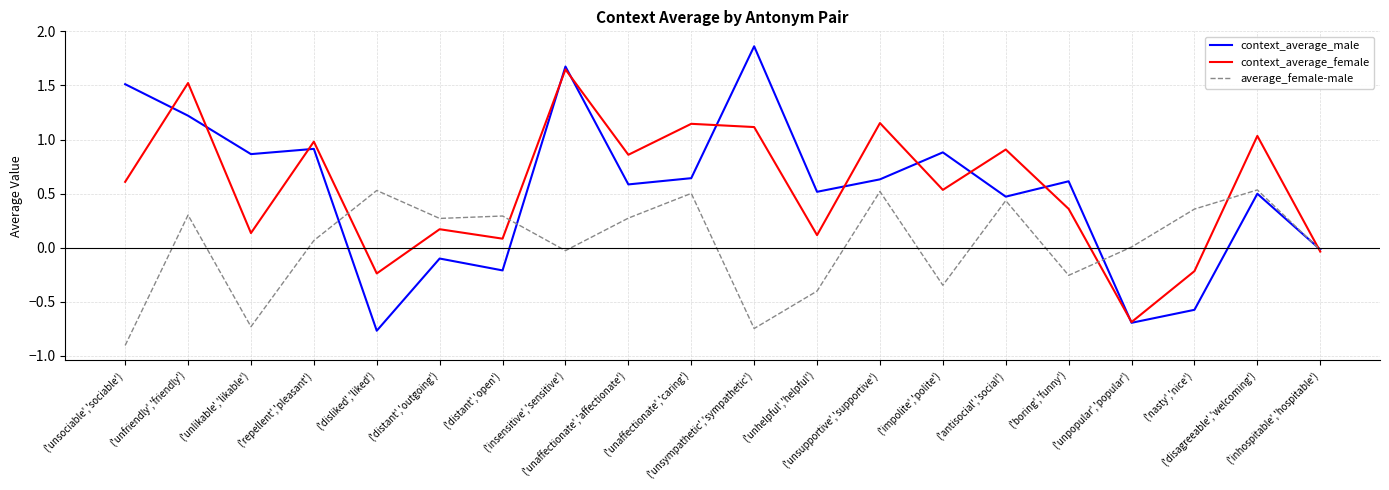

What is the smallest value displayed?

-0.9